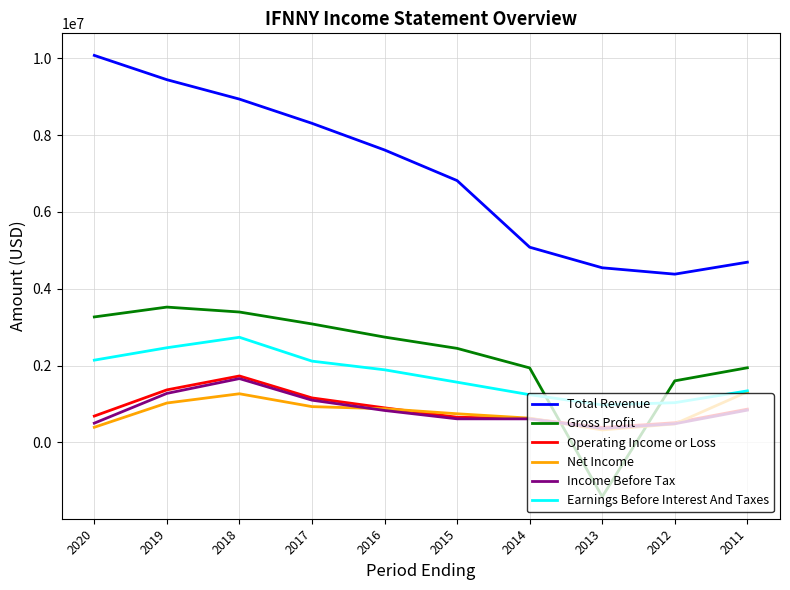

The value of Earnings Before Interest And Taxes at 2020 is 2140000. True or false?

True